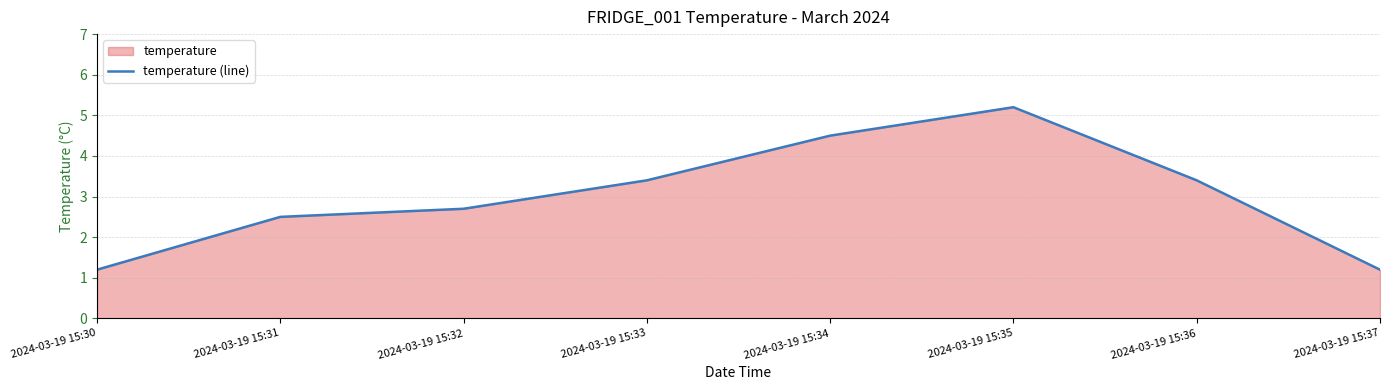

How many lines are shown in the chart?

1